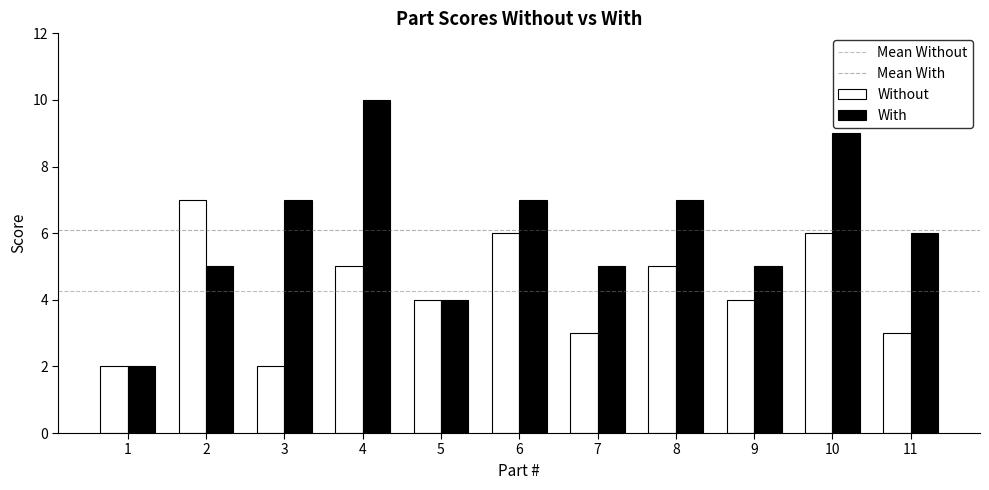

Count the number of data series in this chart.

2